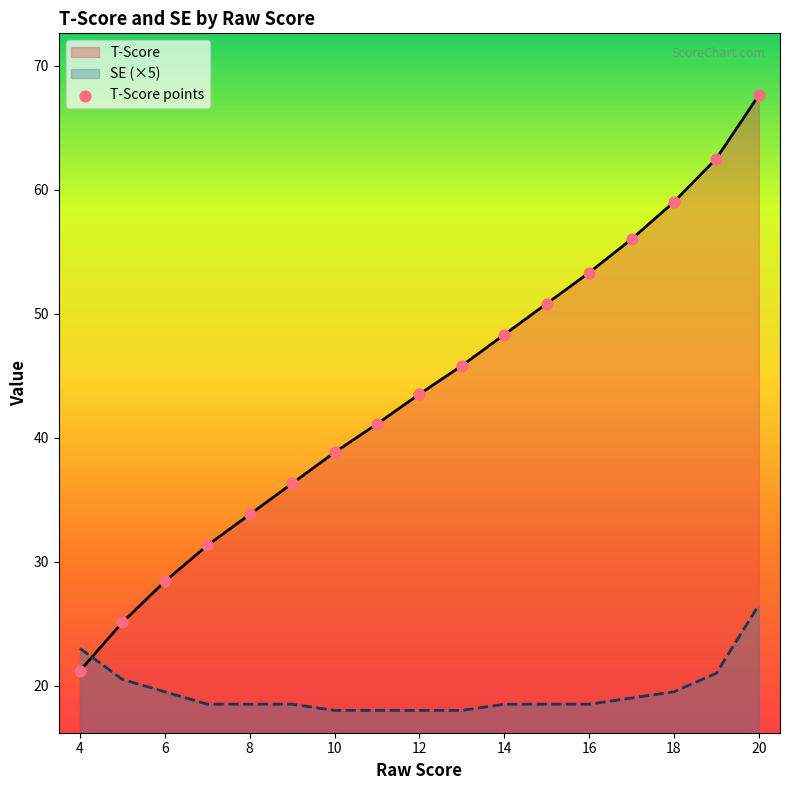

Is the value of SE at 6 greater than the value of T-Score at 6?

No